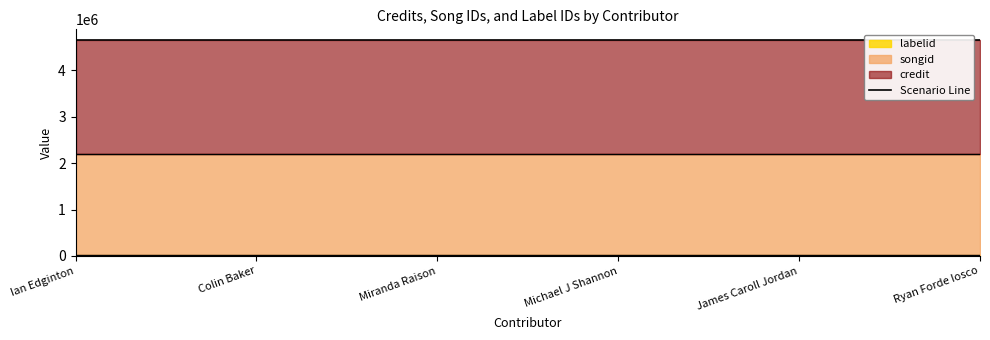

What is the sum of the credit values at Ryan Forde Iosco and Ian Edginton?

4908534